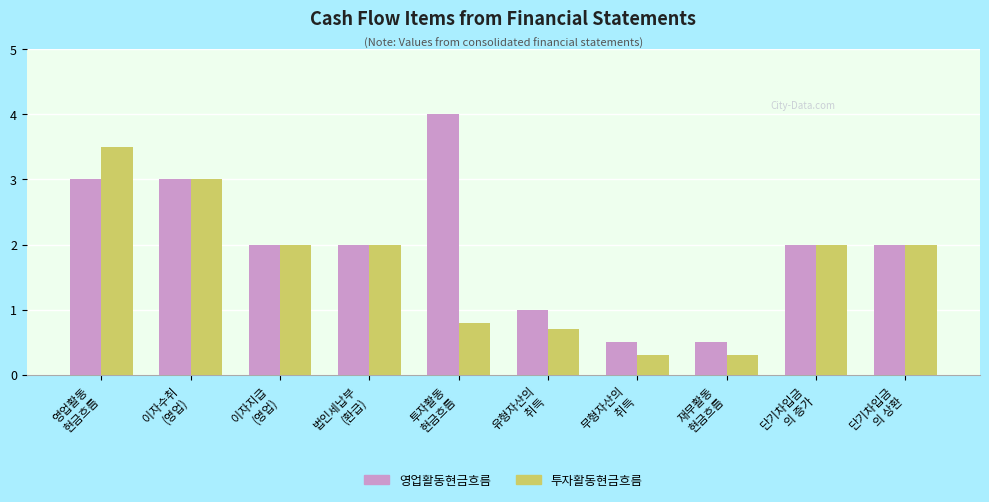

What is the value of the 투자활동현금흐름 bar at the 1st from the left?

3.5